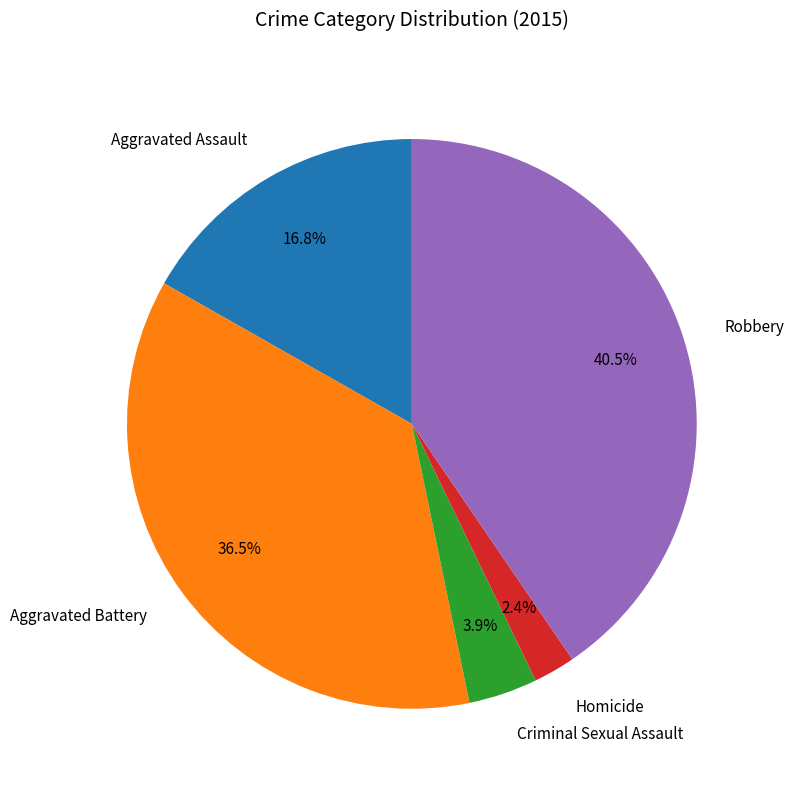

Does Robbery account for over 50% of the chart?

No